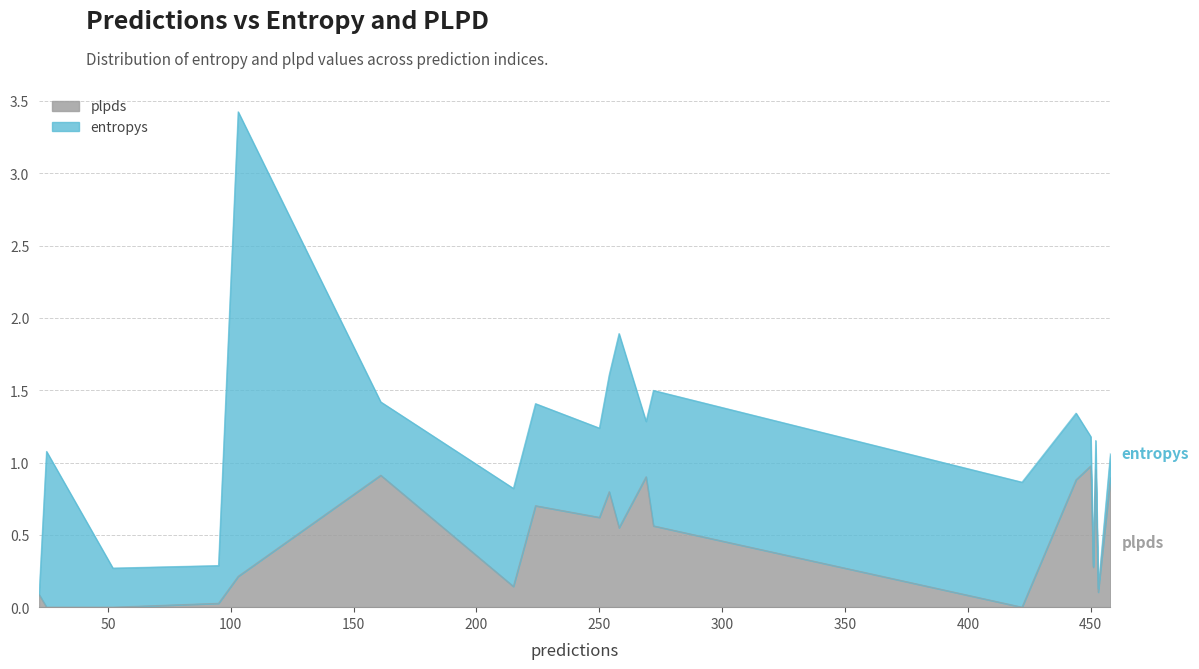

What is the average value?

0.5